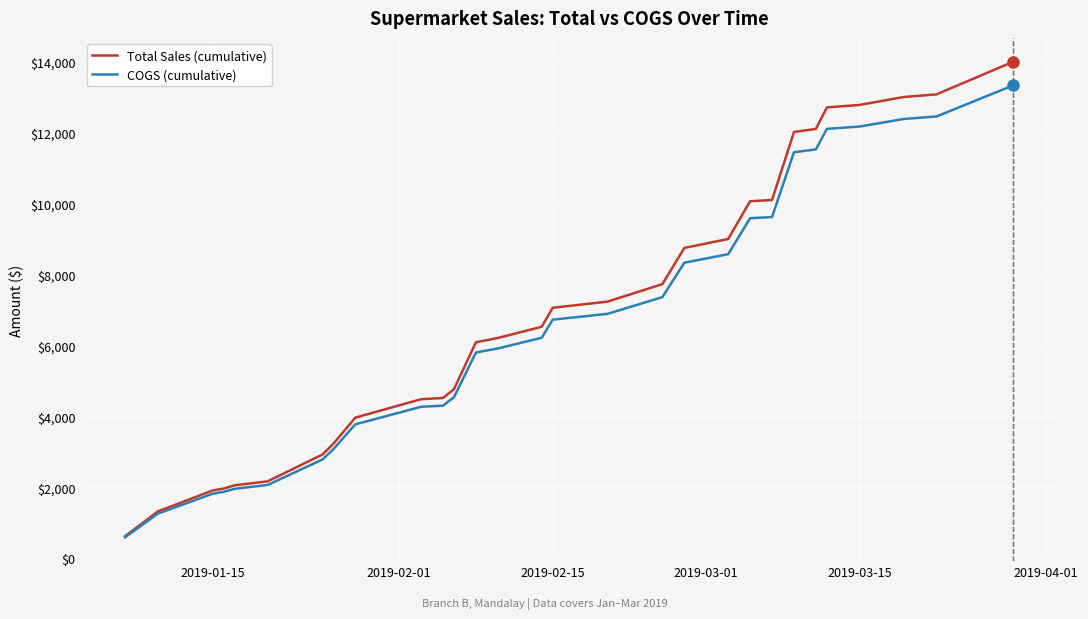

List the series in order of their peak value, lowest first.

COGS (cumulative), Total Sales (cumulative)